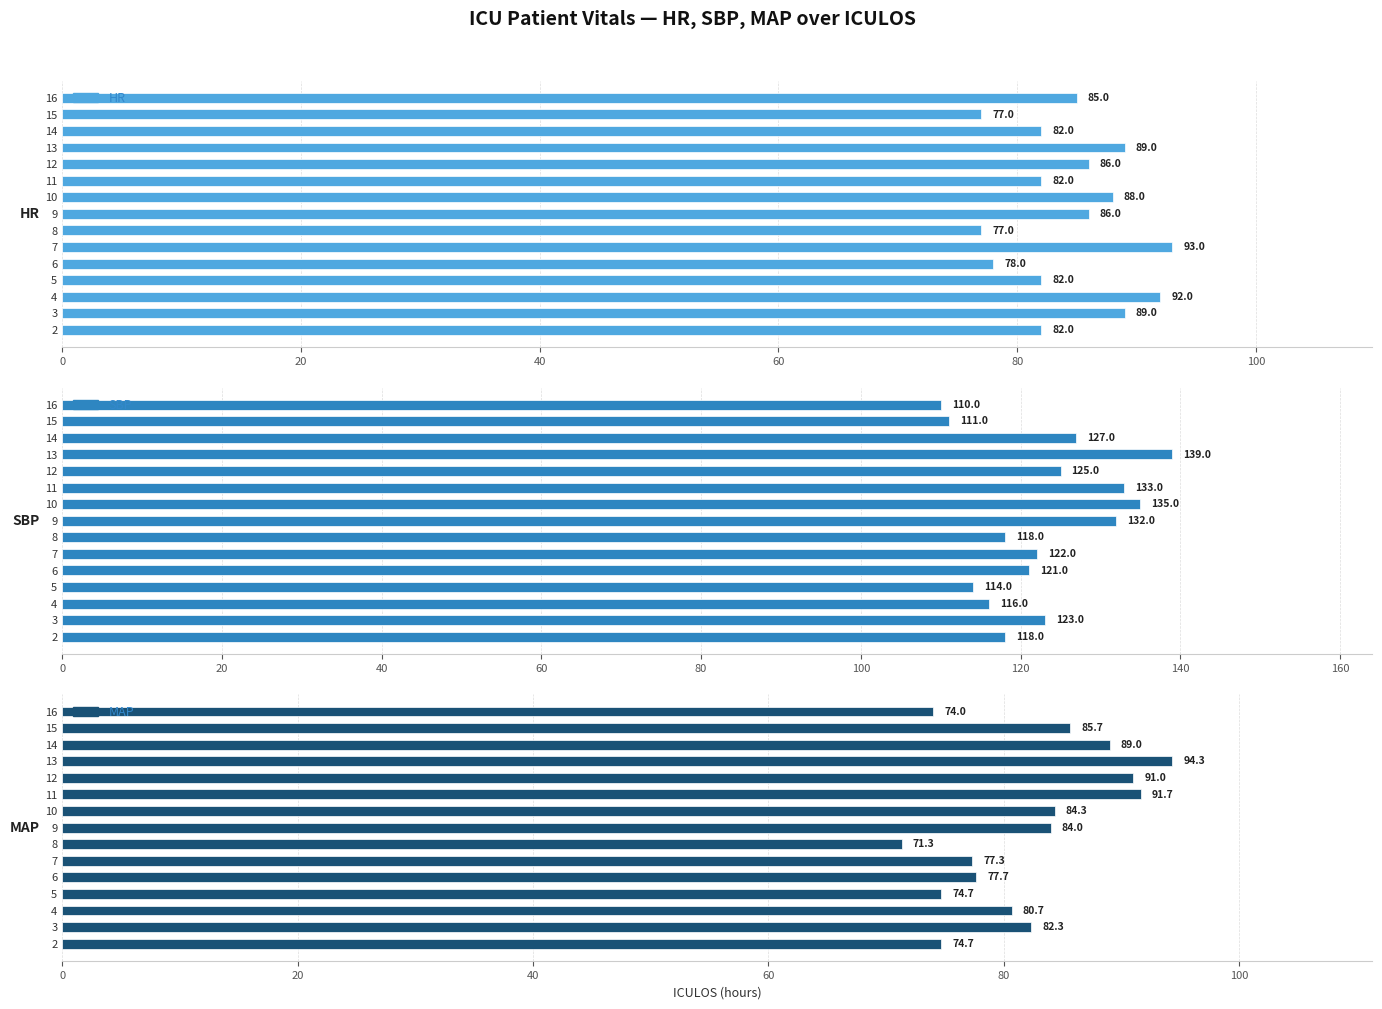

What is the difference between the maximum and minimum values in the SBP series?

29.0